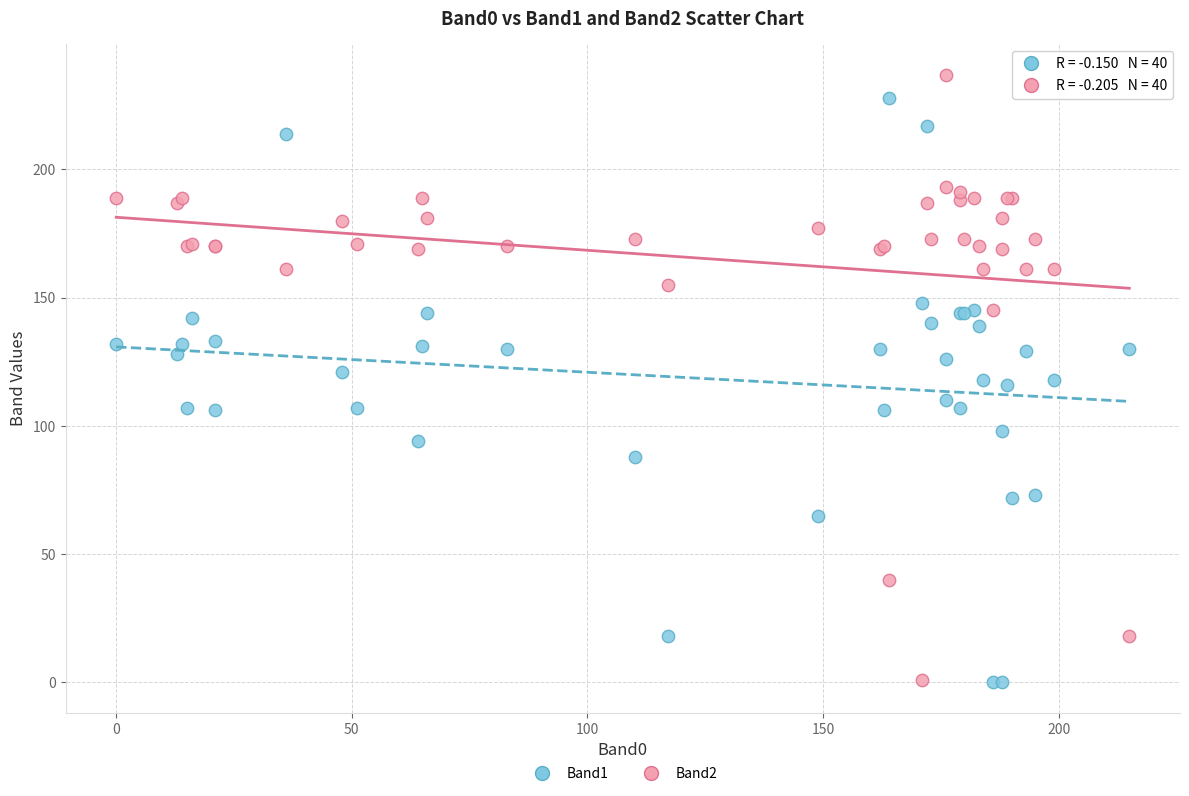

What is the X range (max minus min) for the scatter plot?

215